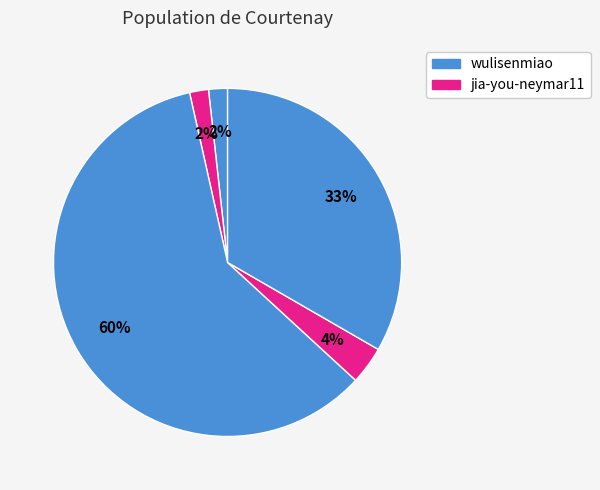

How many slices are in this pie chart?

5